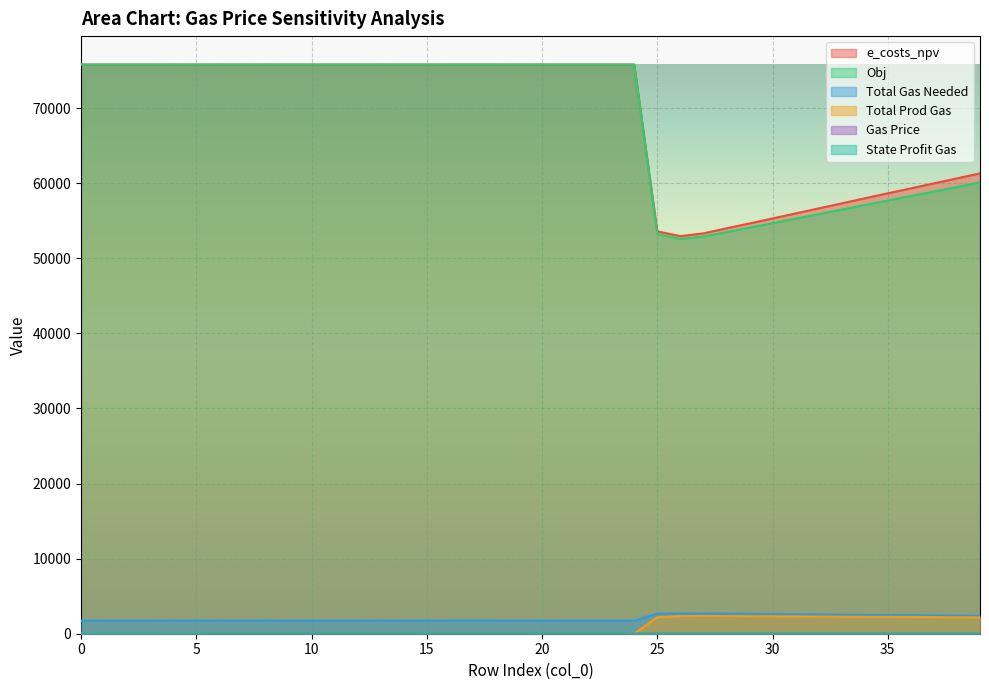

True or false: e_costs_npv and Total Gas Needed intersect in this chart.

False